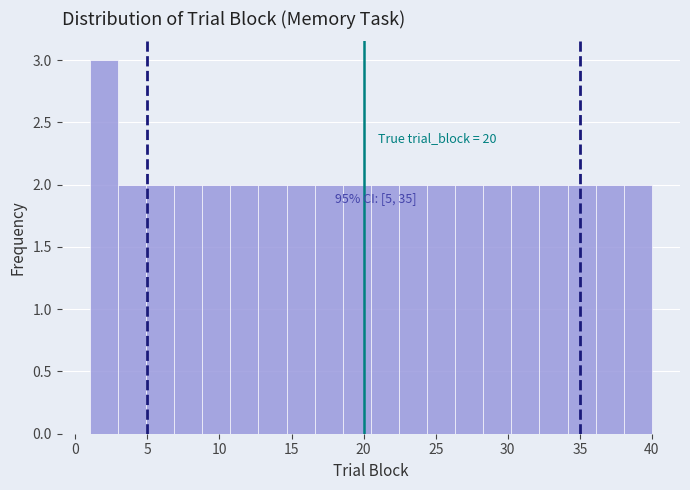

Around what value on the x-axis is the tallest bar? Give the approximate position of its centre, as read against the axis.

2.0